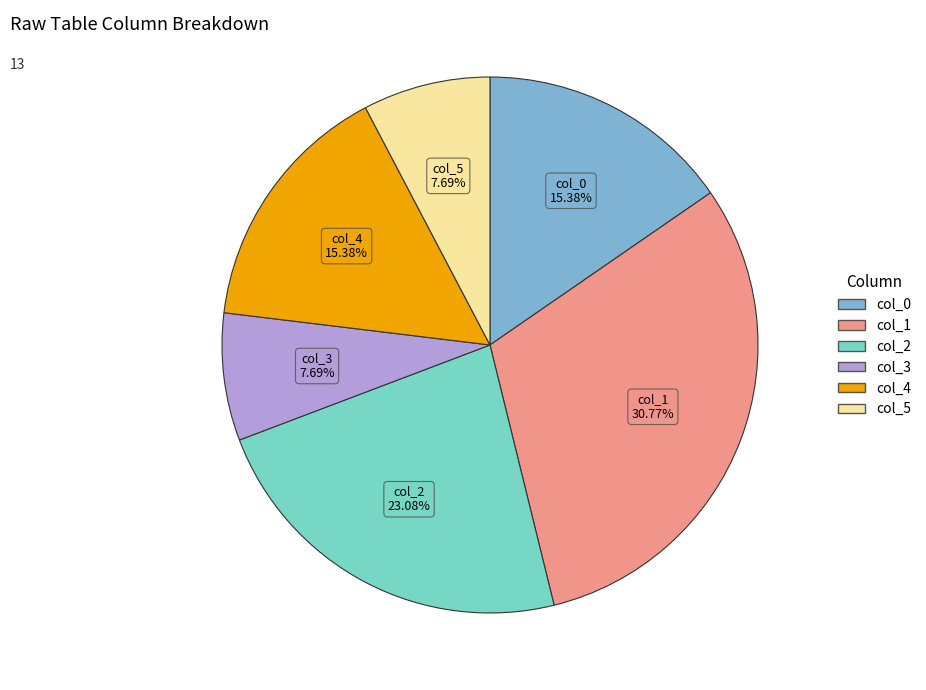

What is the ratio of the value at col_1 to the value at col_2?

1.3